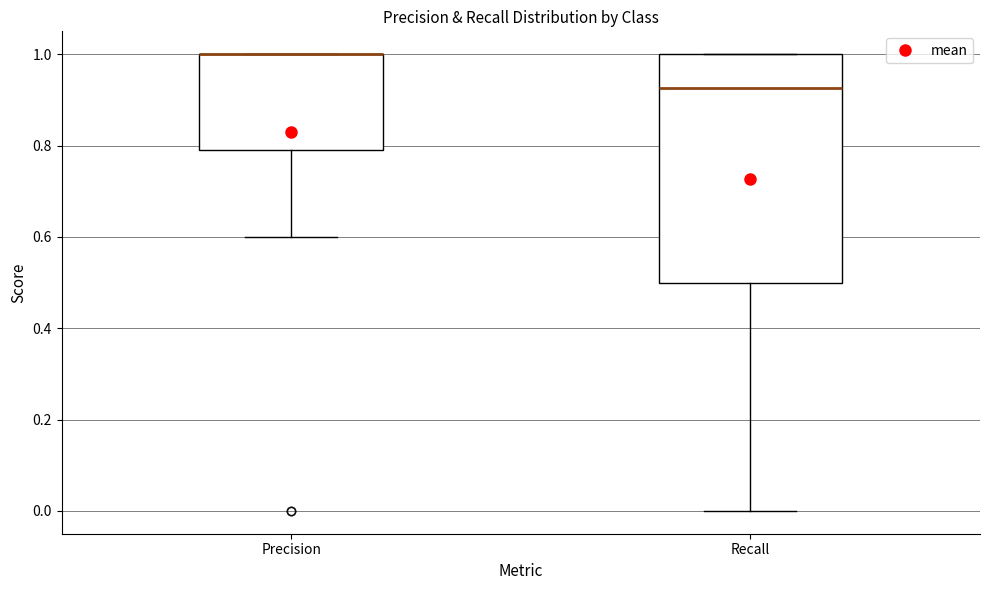

Reading left to right, transcribe this box plot: for each box, give where its median line is, the range the box spans, and where its two whiskers end, as read against the y-axis. The values are not printed on the chart, so give them approximately, as read against the axis.

Precision: median 1.00 (drawn on the box's upper edge), box 0.80 to 1.00, whiskers 0.60 to 1.00
Recall: median 0.92, box 0.50 to 1.00, whiskers 0.00 to 1.00